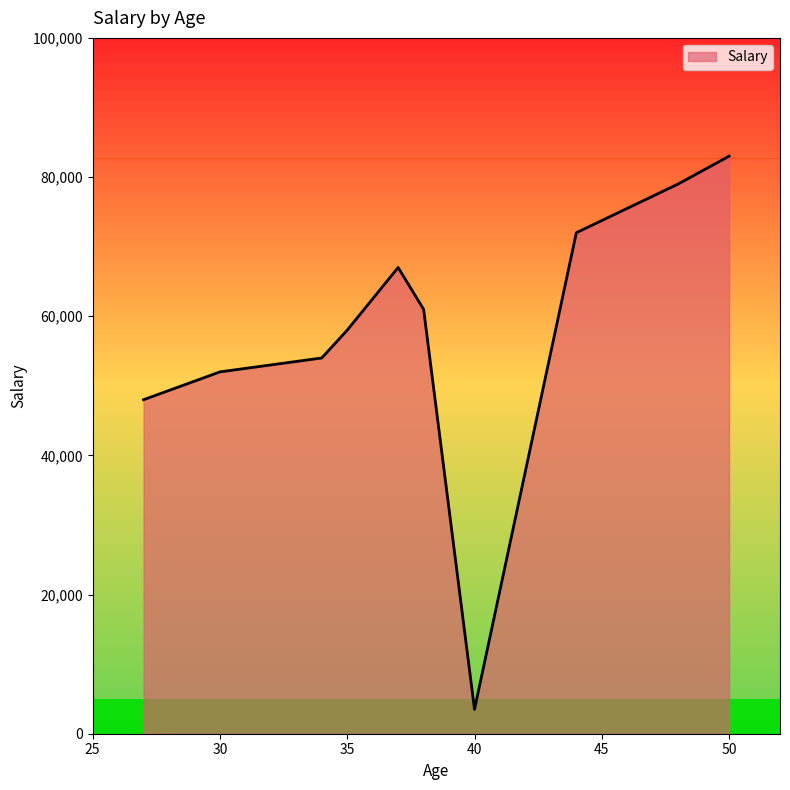

What is the maximum value shown in the chart?

83000